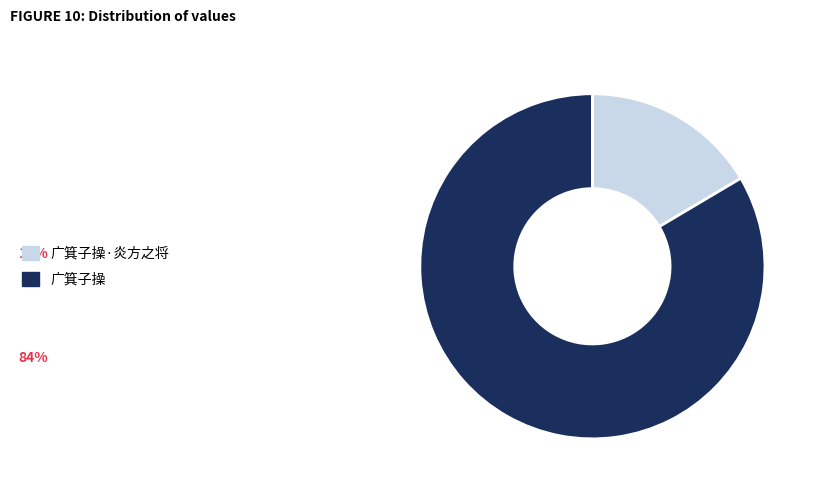

What is the majority slice?

广箕子操